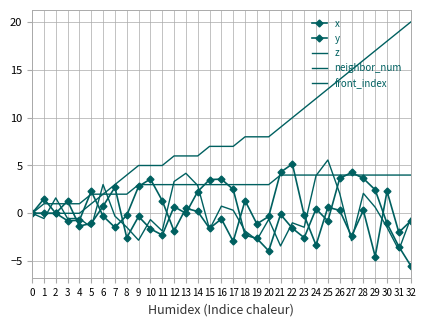

How many values in the z series are below 0?

20